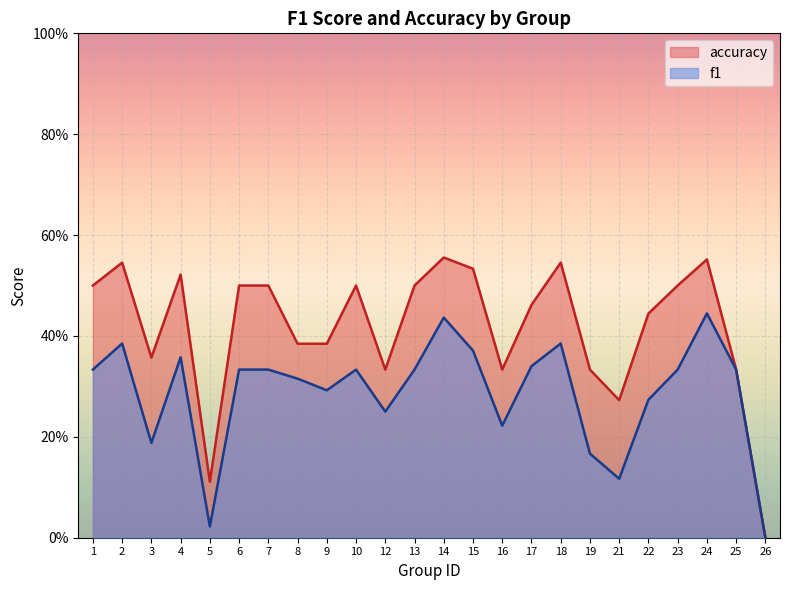

True or false: accuracy and f1 intersect in this chart.

False